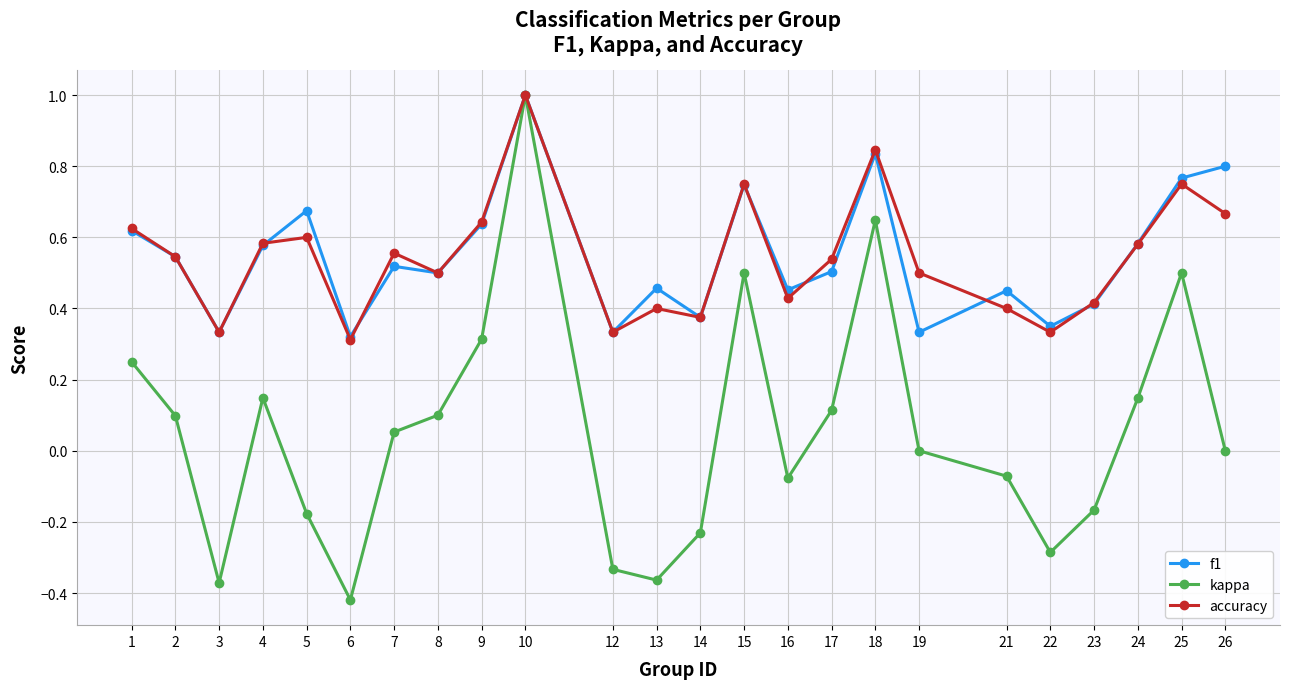

Is the value of accuracy at 19 greater than the value of f1 at 1?

No